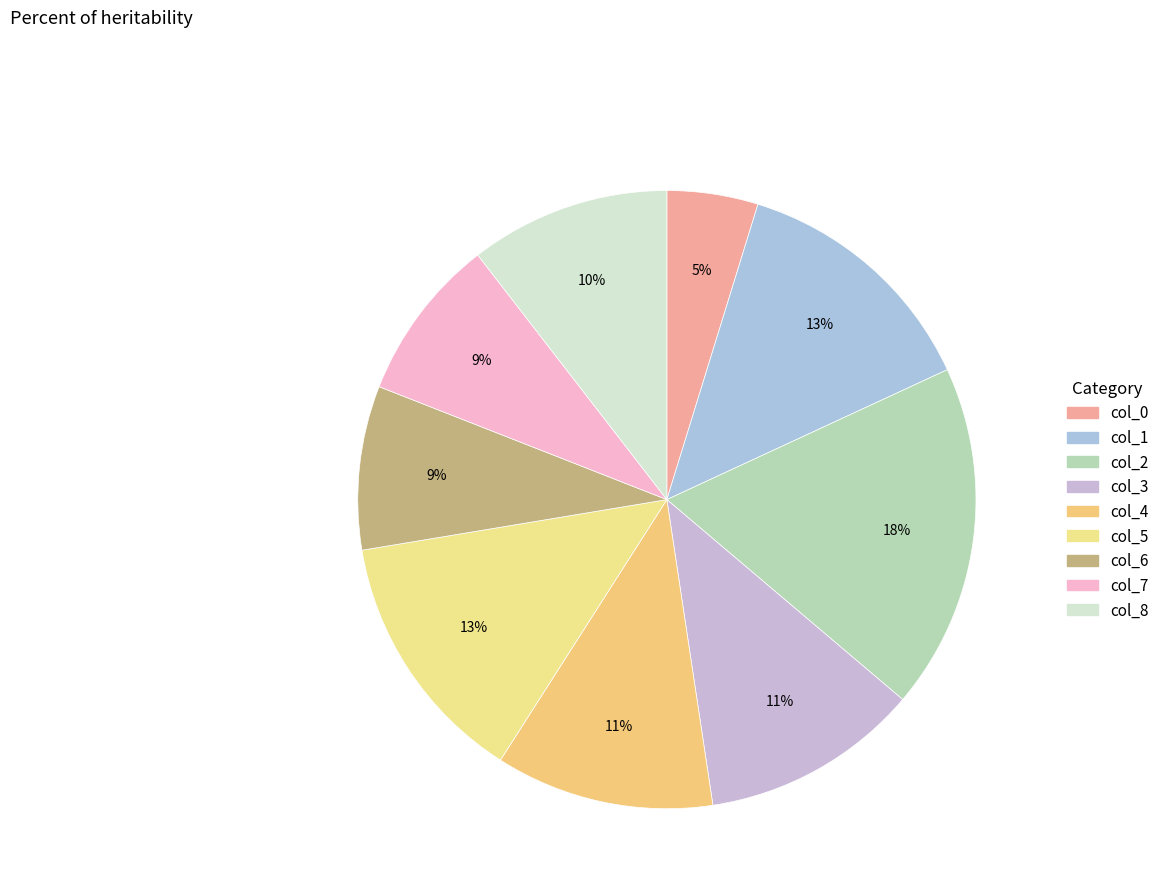

The col_0 slice represents 5% of the pie. True or false?

True